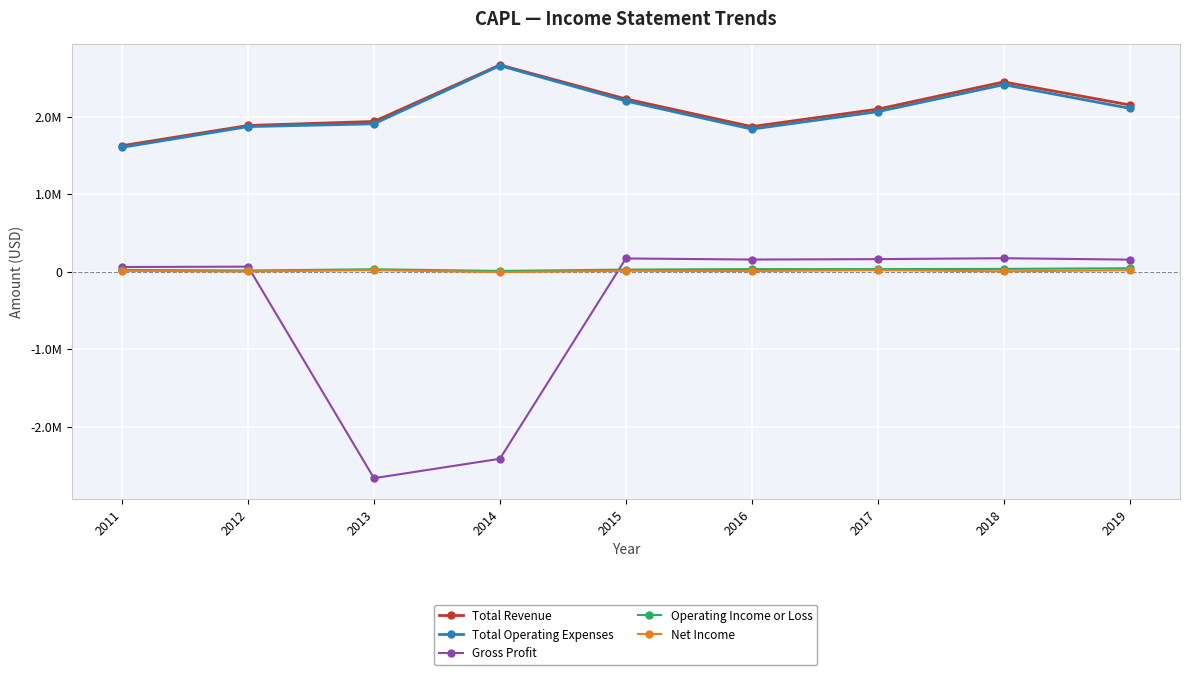

Does the chart have visible grid lines?

Yes